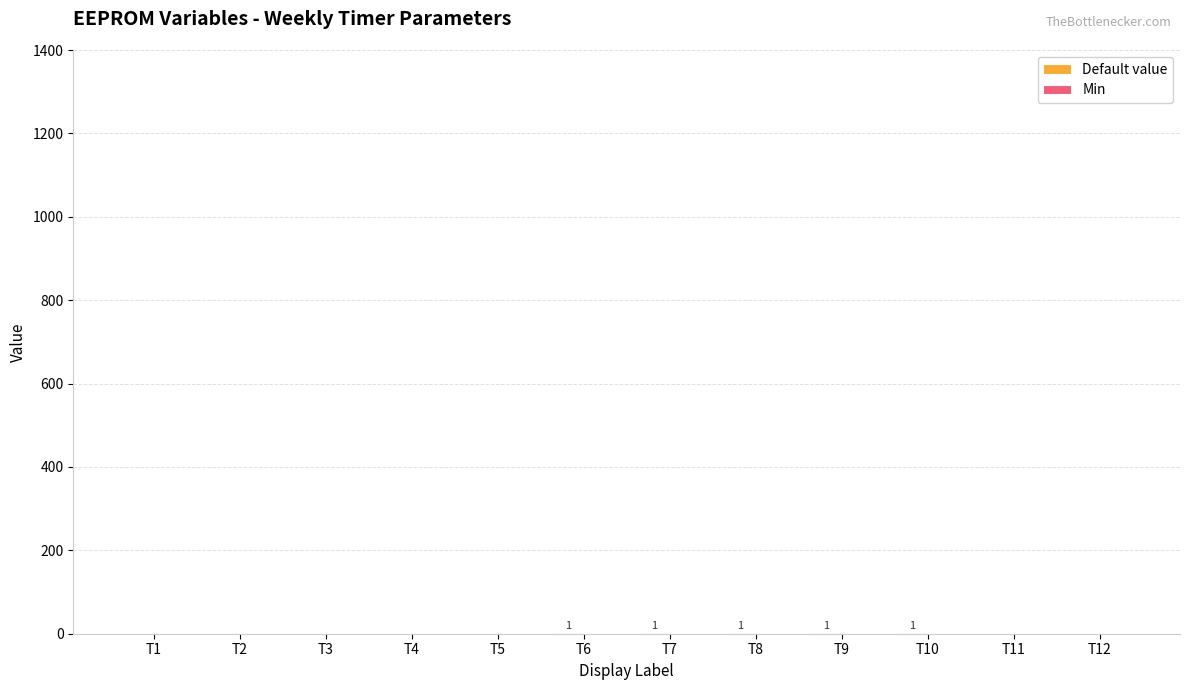

Count the number of categories in the chart.

12